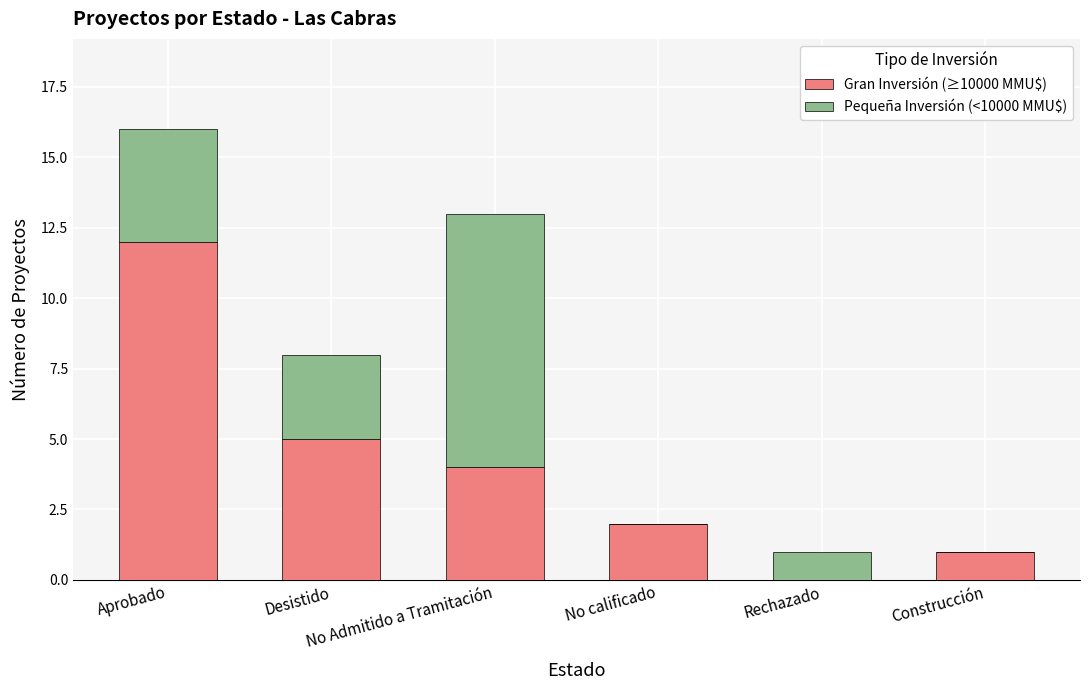

What is the maximum value for Gran Inversión (≥10000 MMU$)?

12